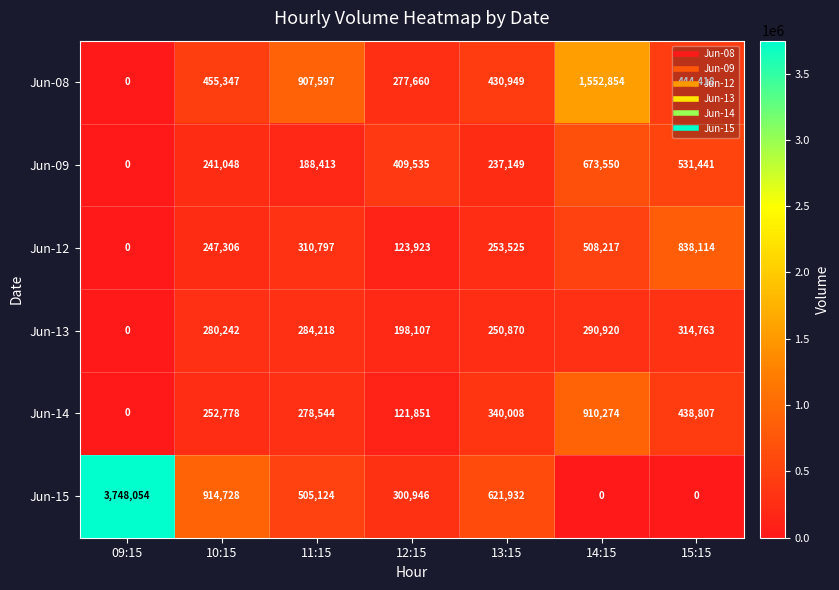

What is the difference between the highest and lowest values at 10:15?

673680